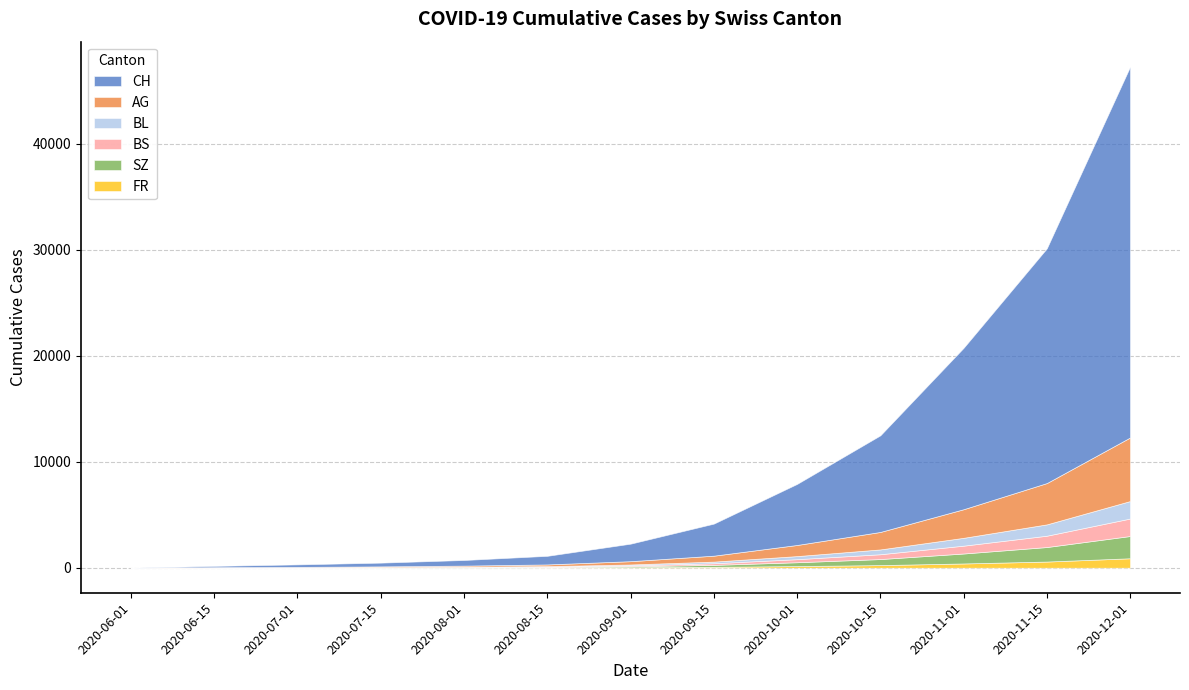

What is the difference between the CH values at 2020-06-01 and 2020-06-15?

125